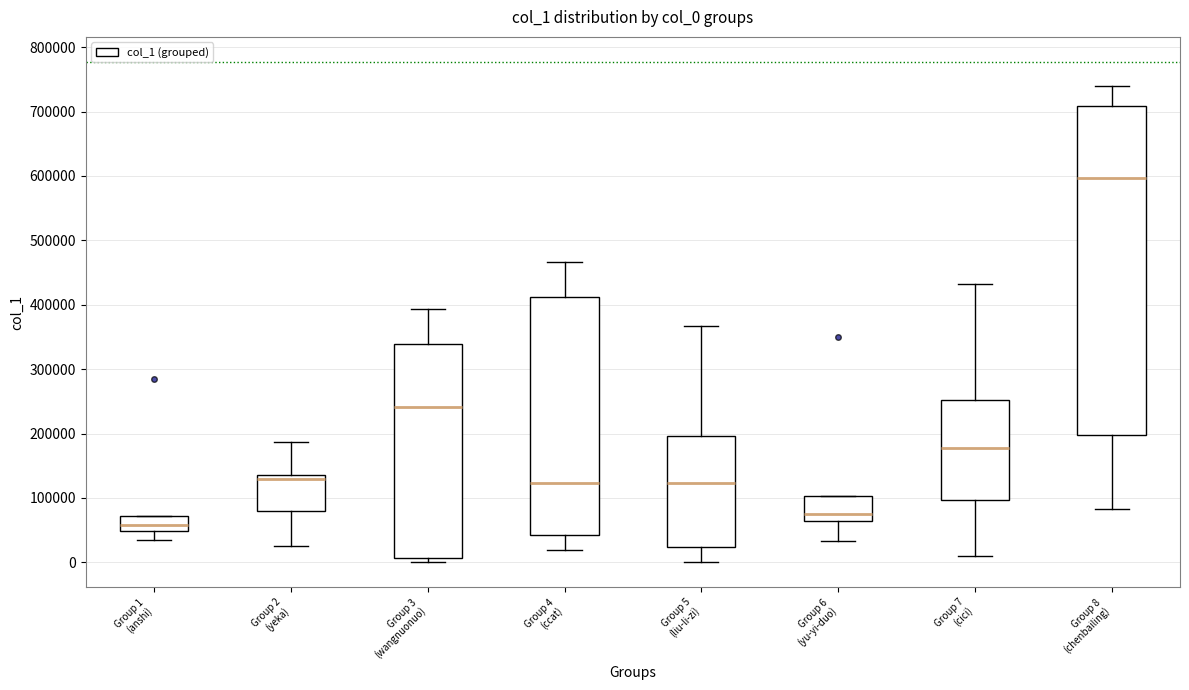

Which box has the lowest median line?

Group 1 (anshi)